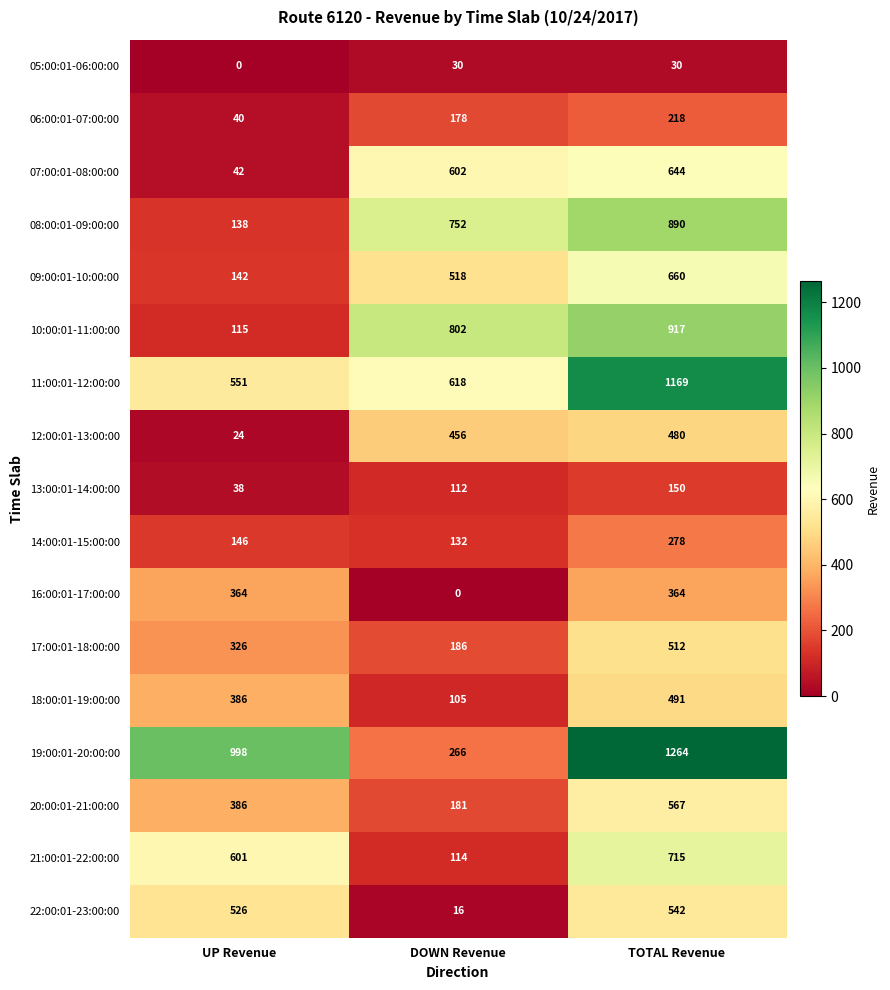

What value does the 16:00:01-17:00:00 series have at UP Revenue?

364